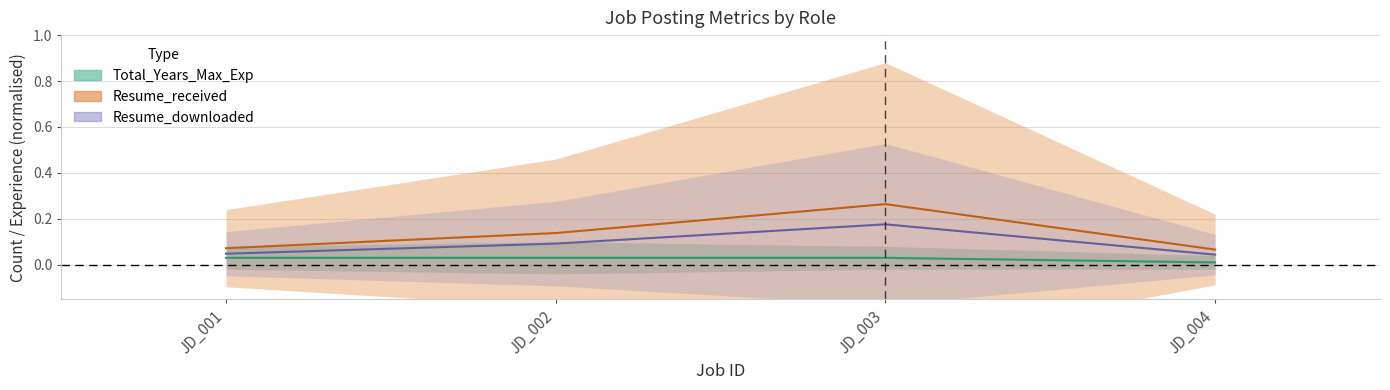

Is it true that Resume_received equals 0.1 at JD_002?

False